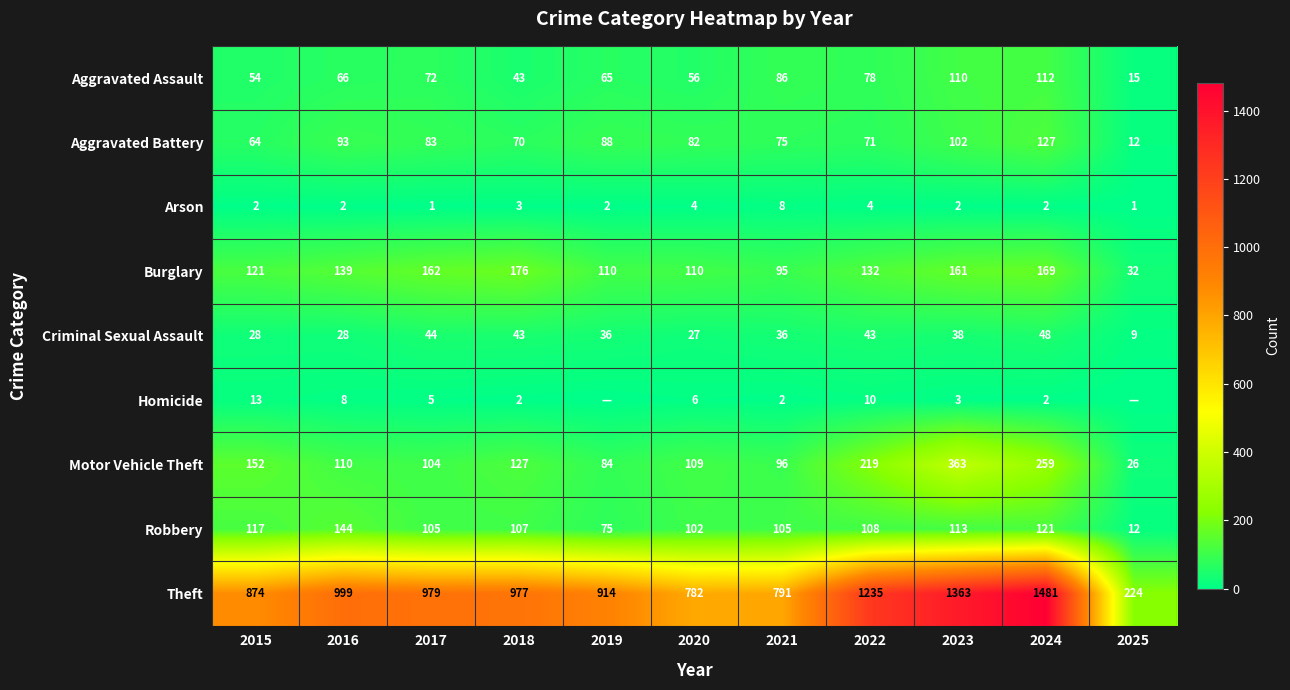

Between 2025 and 2022, which is larger?

2022